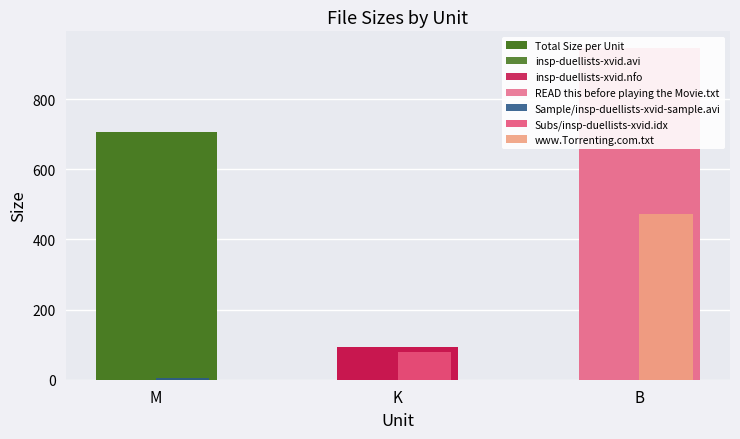

At which category does the chart reach its minimum across all series?

K